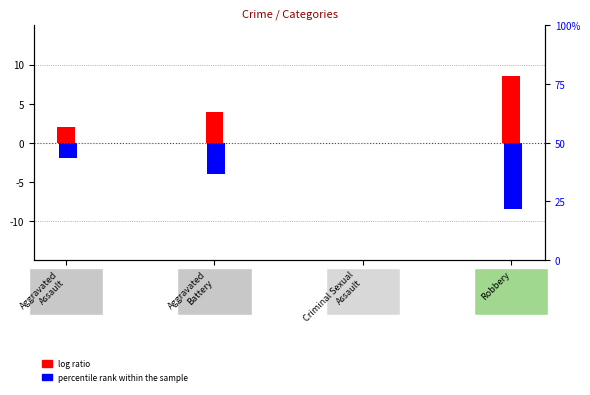

Rank the series at Robbery from highest to lowest value.

log ratio, percentile rank within the sample